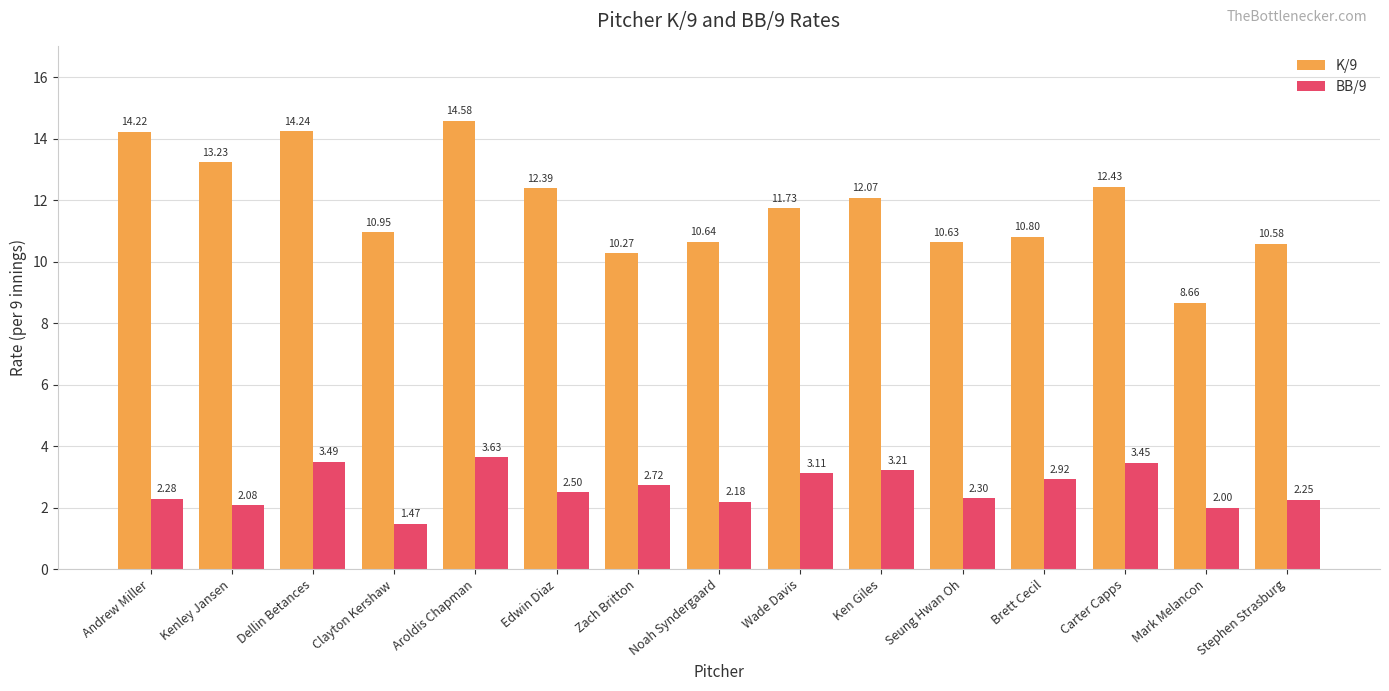

What position from the right is Kenley Jansen?

14